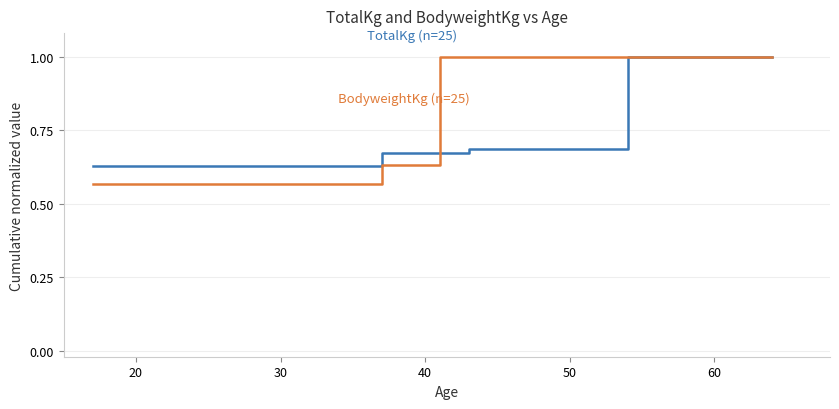

Reading right to left, transcribe all the data shown in this chart.

TotalKg (n=25): 1.0	1.0	1.0	1.0	1.0	0.7	0.7	0.7	0.7	0.7	0.7	0.7	0.7	0.7	0.7	0.7	0.6	0.6	0.6	0.6	0.6	0.6	0.6	0.6	0.6
BodyweightKg (n=25): 1.0	1.0	1.0	1.0	1.0	1.0	1.0	1.0	1.0	0.6	0.6	0.6	0.6	0.6	0.6	0.6	0.6	0.6	0.6	0.6	0.6	0.6	0.6	0.6	0.6